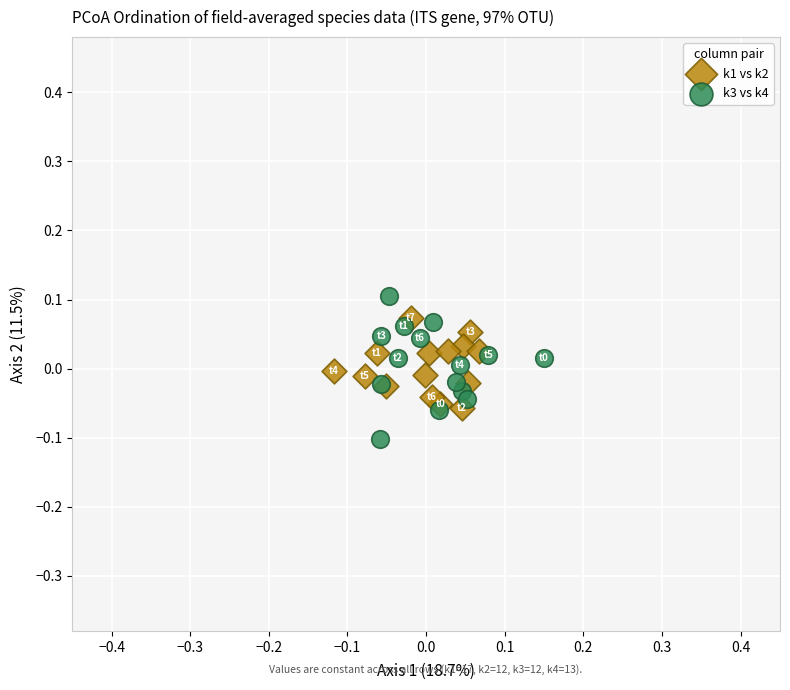

Which series reaches the minimum Y coordinate?

k3 vs k4